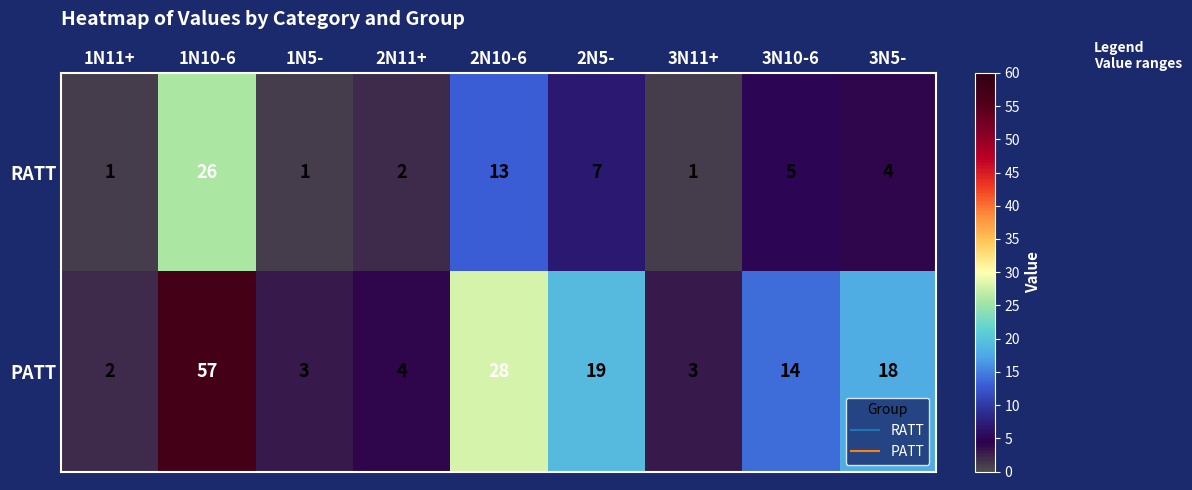

List the series in order of their peak value, lowest first.

RATT, PATT